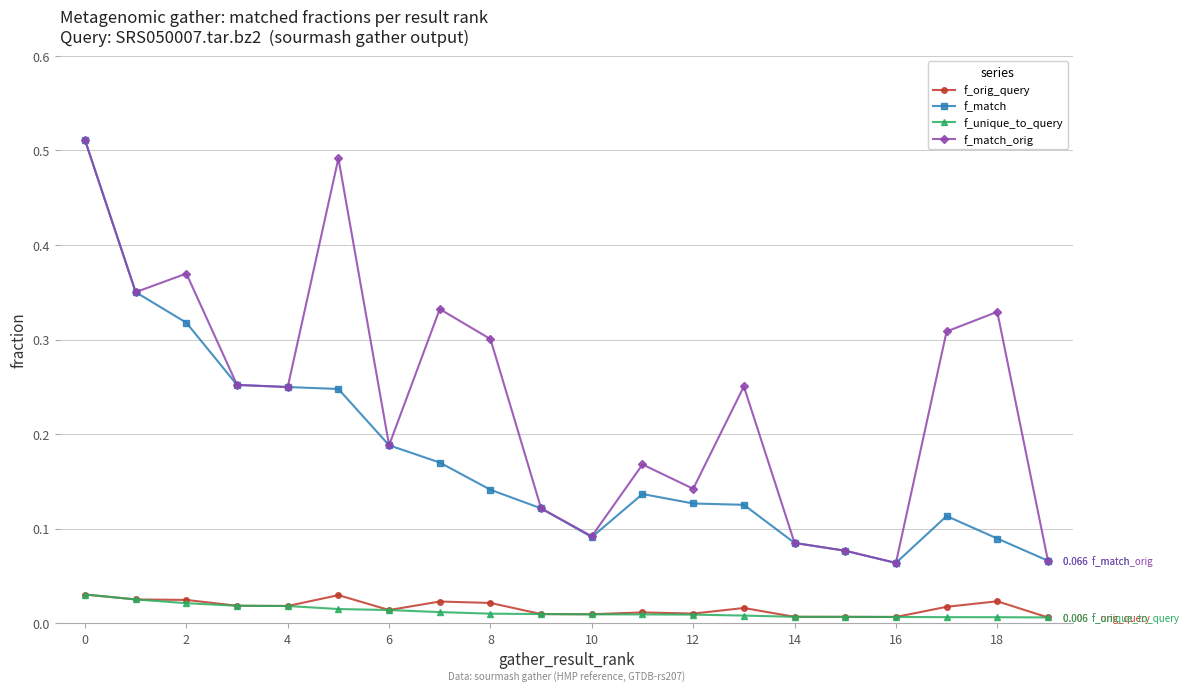

True or false: f_match_orig has more than 1 points higher than both neighbors.

True